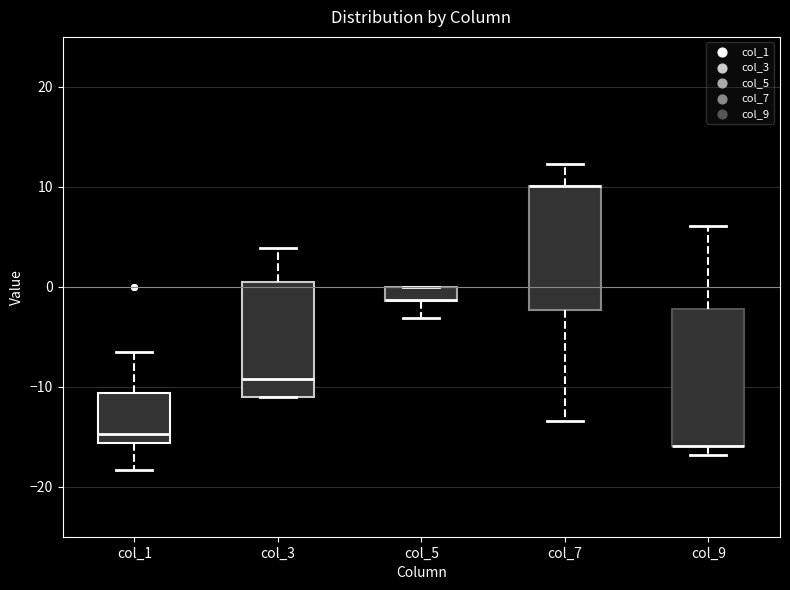

Comparing the boxes themselves (not the whiskers), which one is the tallest?

col_9